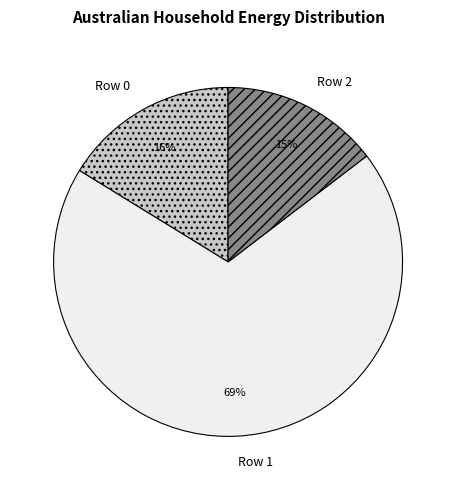

Which has a higher value, Row 1 or Row 2?

Row 1